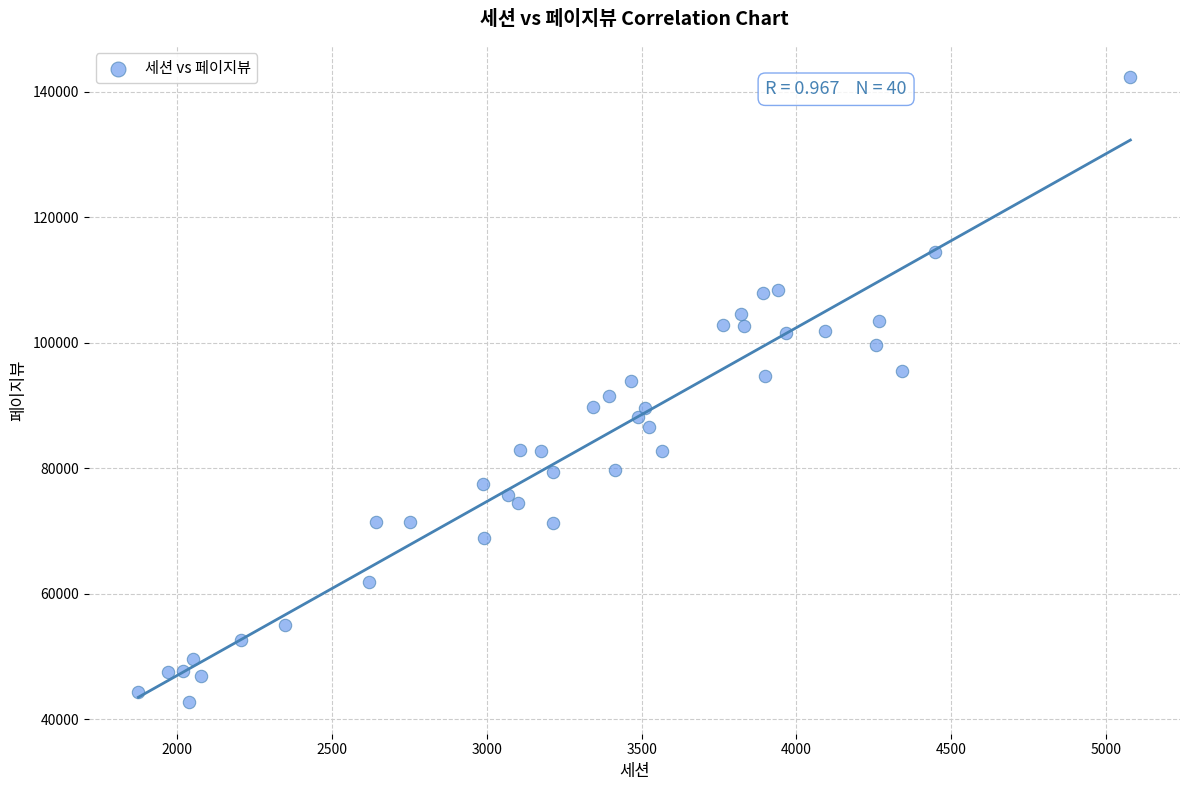

What is the range of X values (max minus min)?

3205